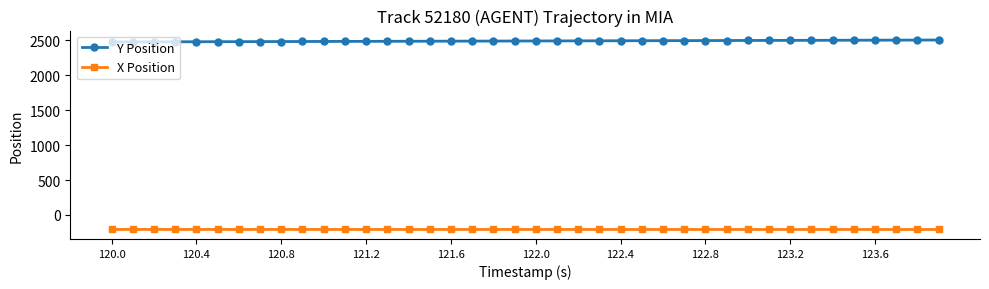

What is the average value of the X Position series?

-208.0